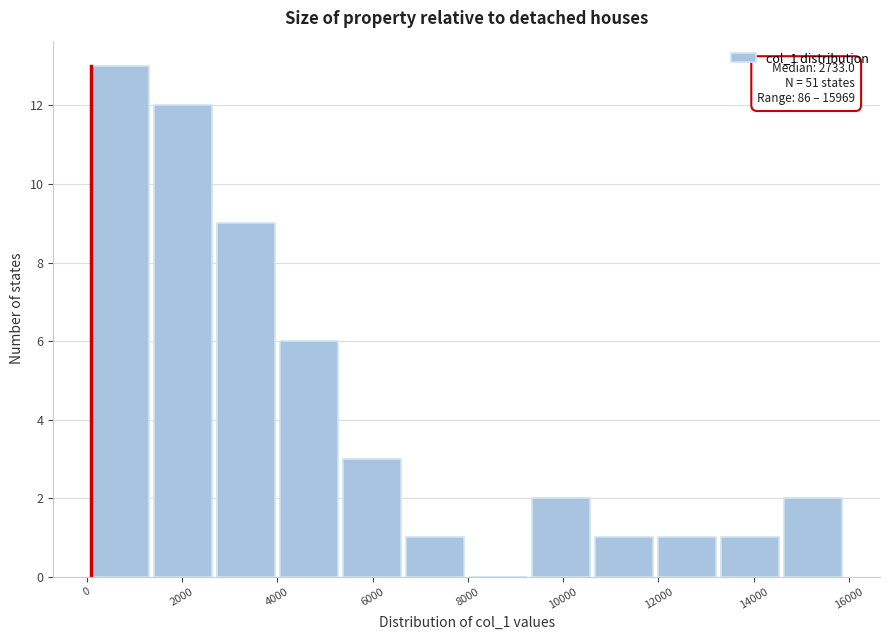

Which range on the x-axis has the tallest bar?

0 to 1400